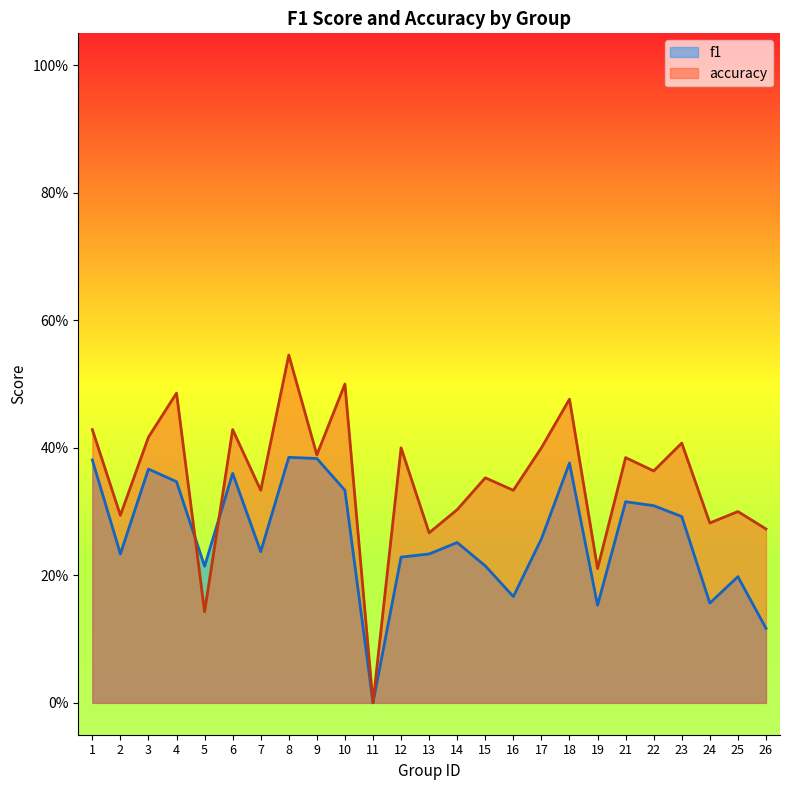

What is the value of the accuracy point at the 15th from the left?

0.4